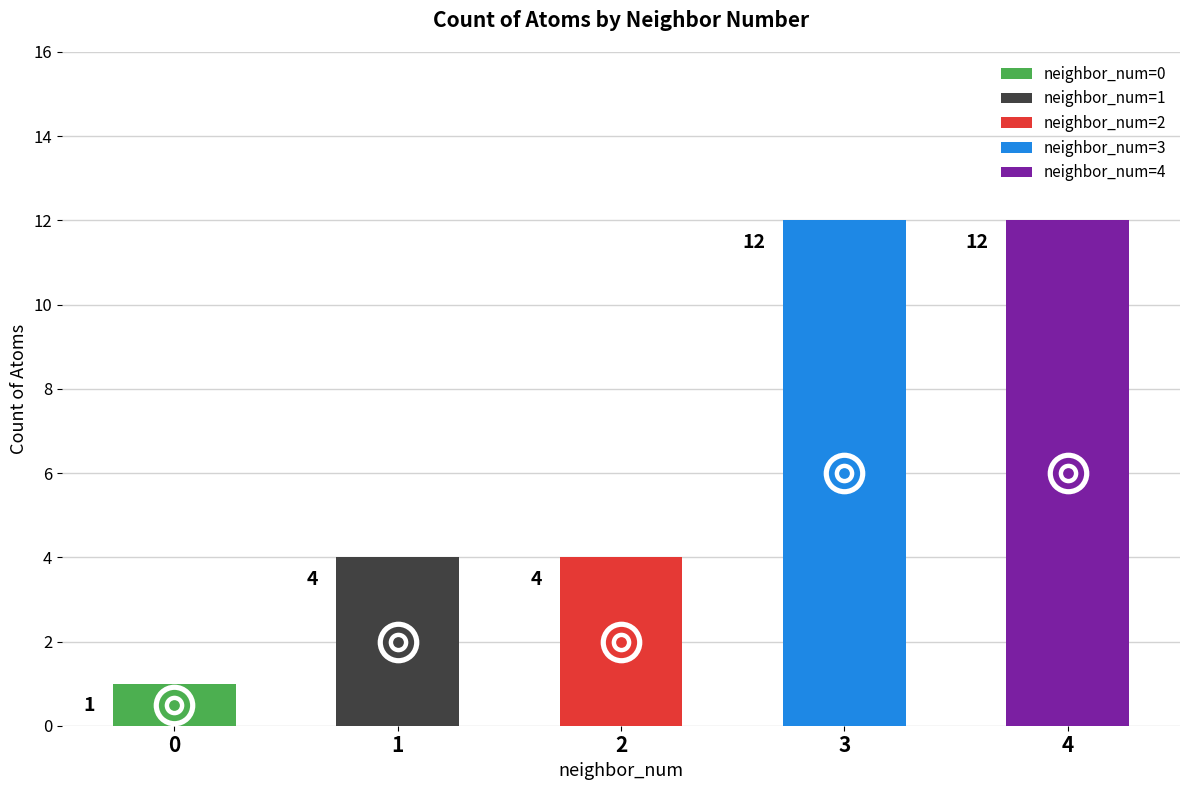

Which has a higher value, 1 or 0?

1